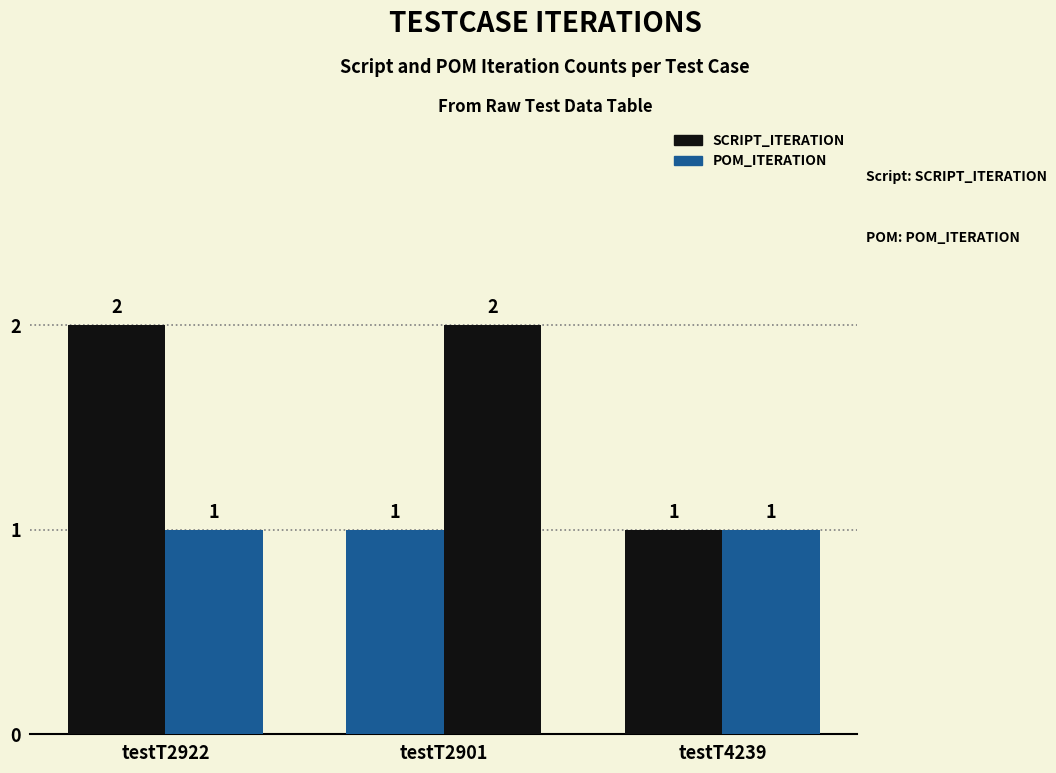

Reading left to right, what are all the values shown in this chart?

SCRIPT_ITERATION: 2	1	1
POM_ITERATION: 1	2	1